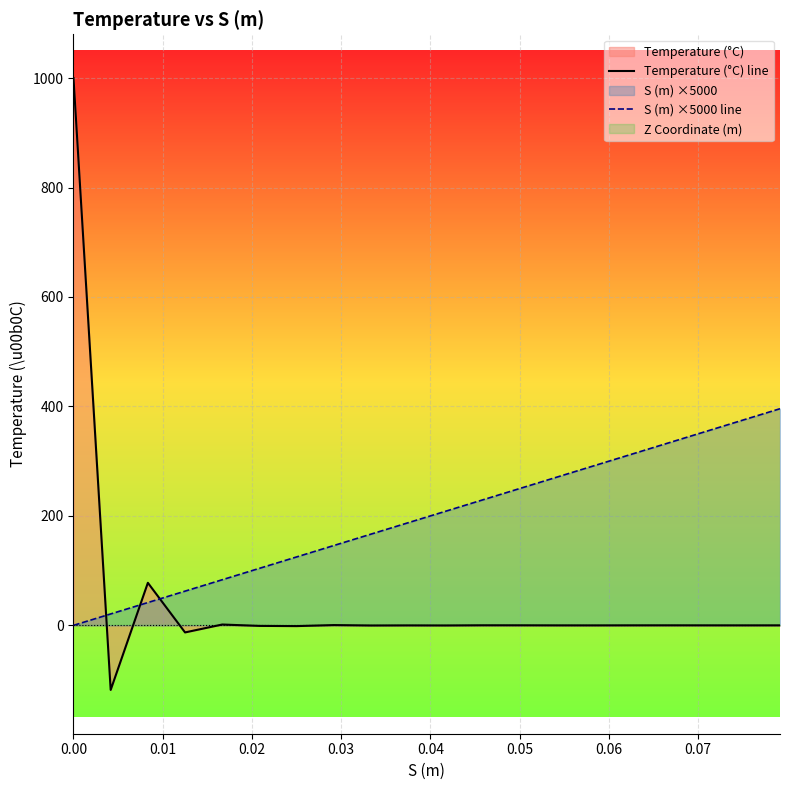

What is the lowest value of the Temperature (°C) line series?

-118.0